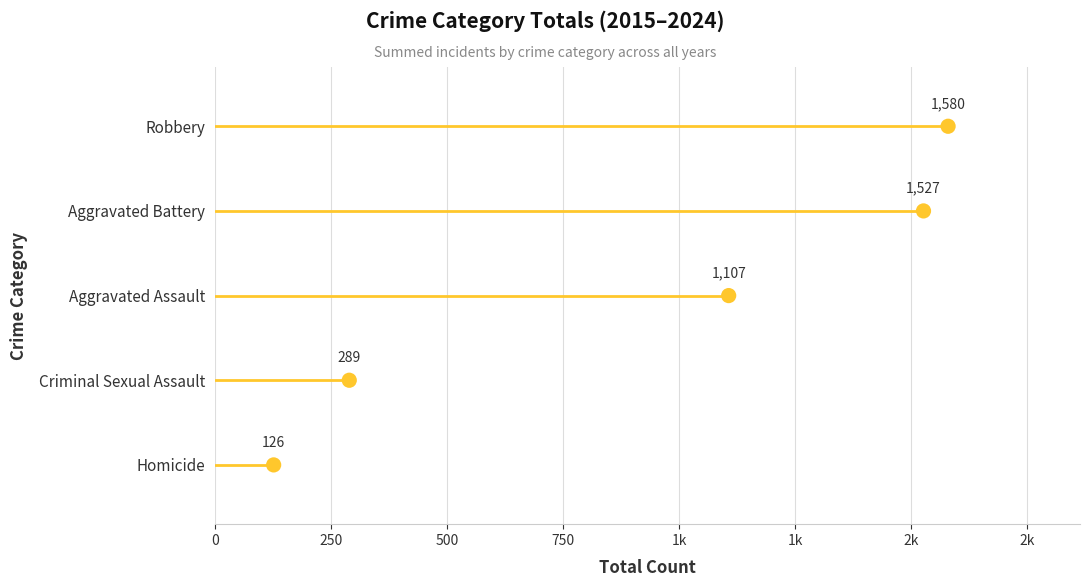

Which series reaches the maximum Y coordinate?

Robbery